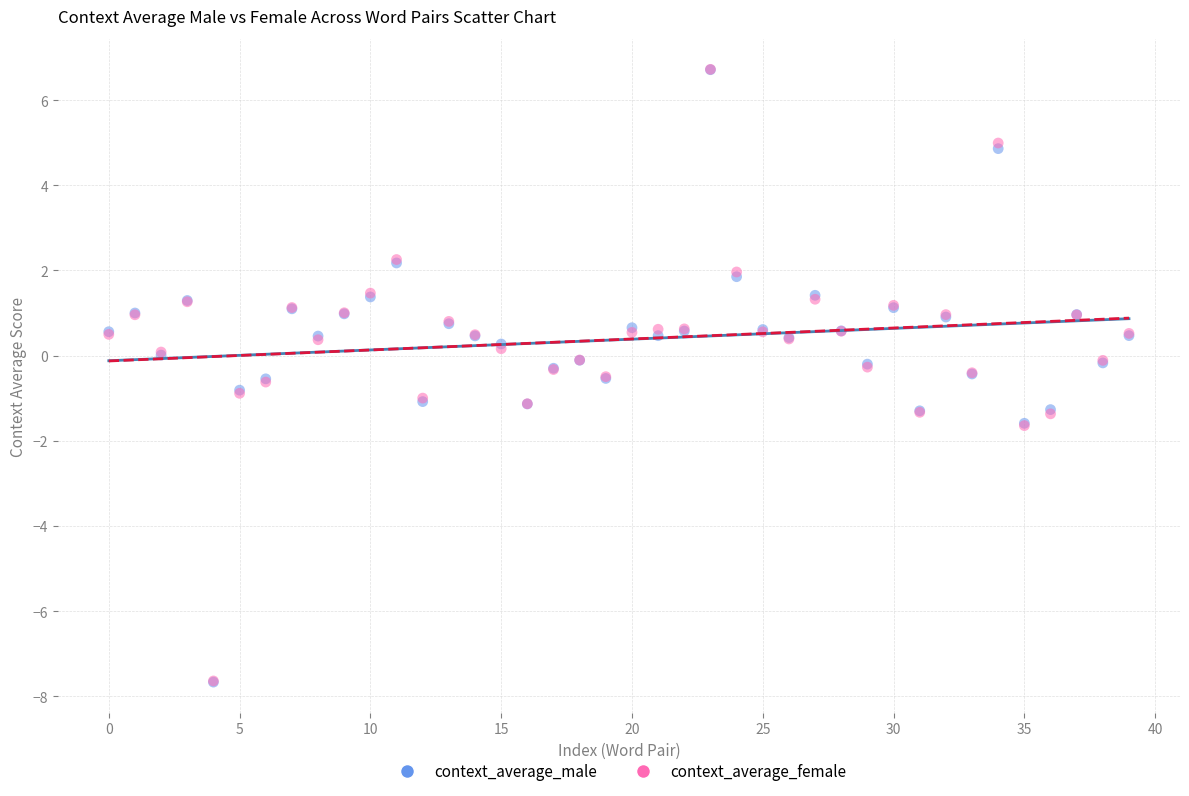

What are all the series names shown in the legend?

context_average_male, context_average_female